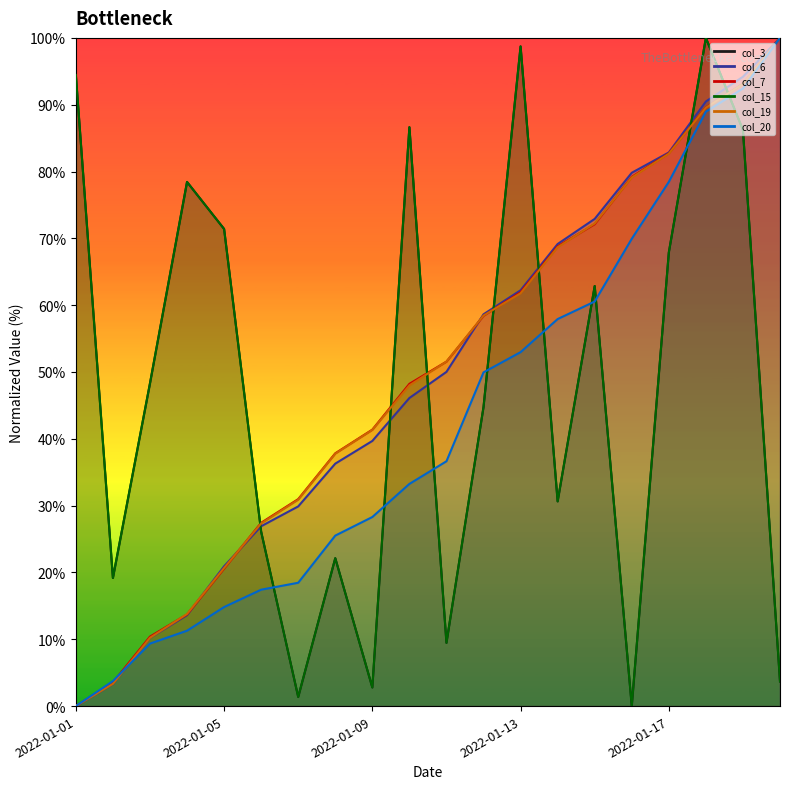

How many values in col_6 line are above zero?

19